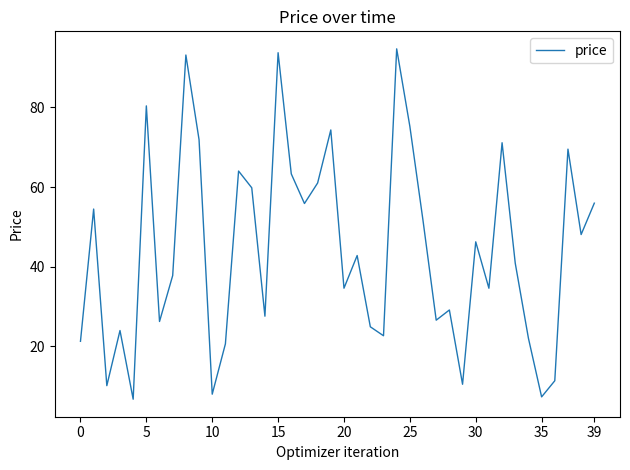

Does the chart have visible grid lines?

No